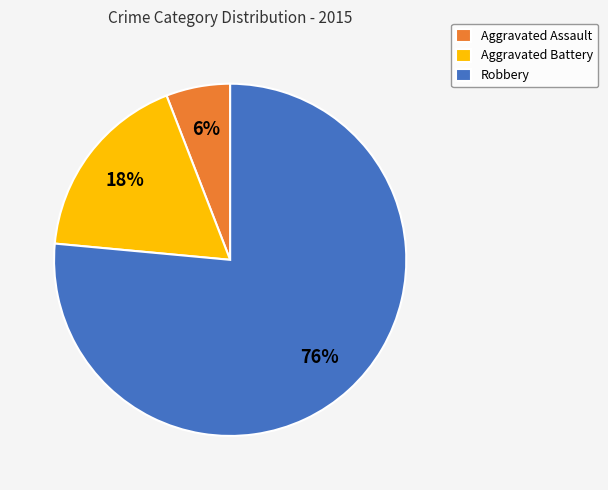

Which slice is the smallest?

Aggravated Assault